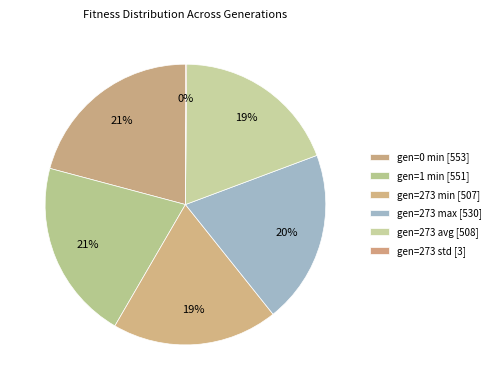

True or false: gen=0 min accounts for 21% of the total.

True